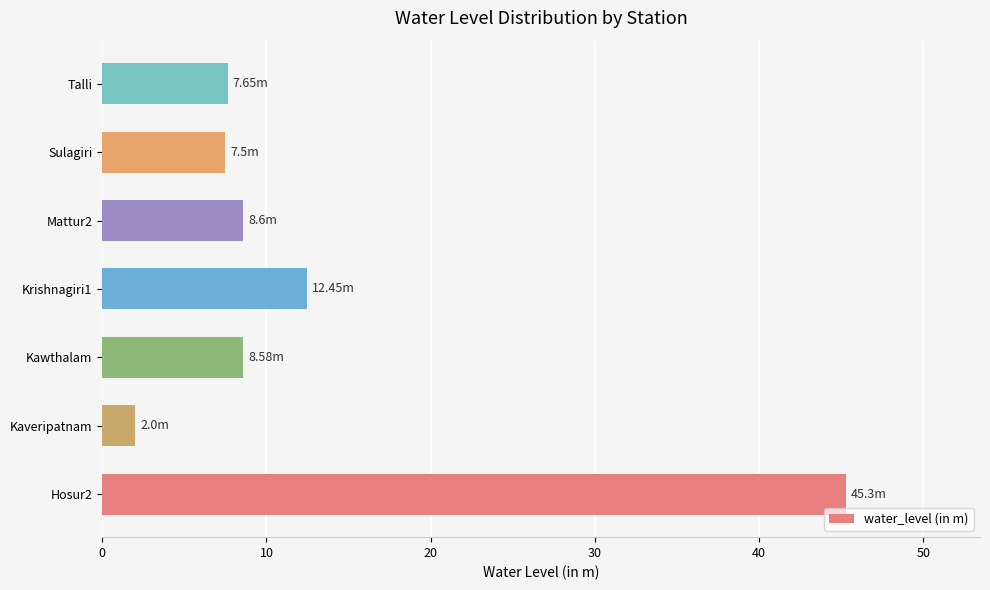

What is the minimum value shown in the chart?

2.0